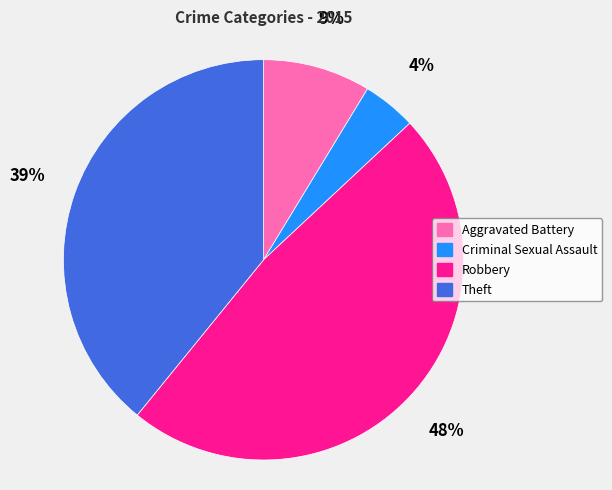

How many slices are in this pie chart?

4